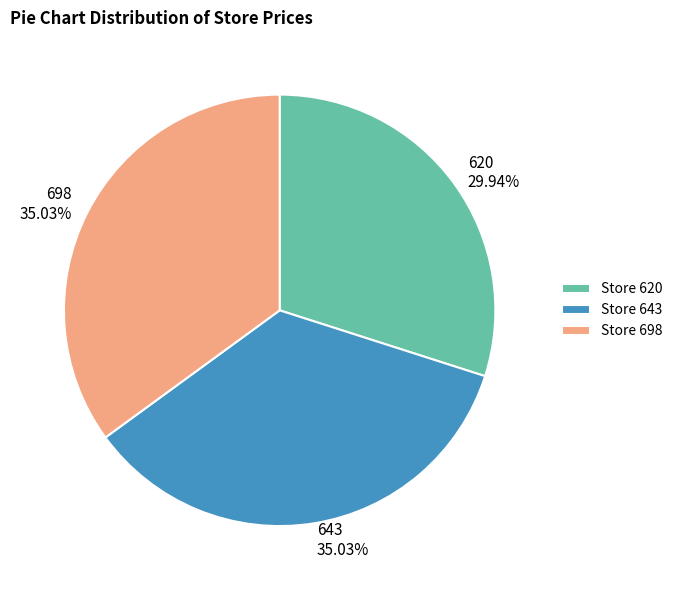

What is the smallest slice in the pie chart?

620